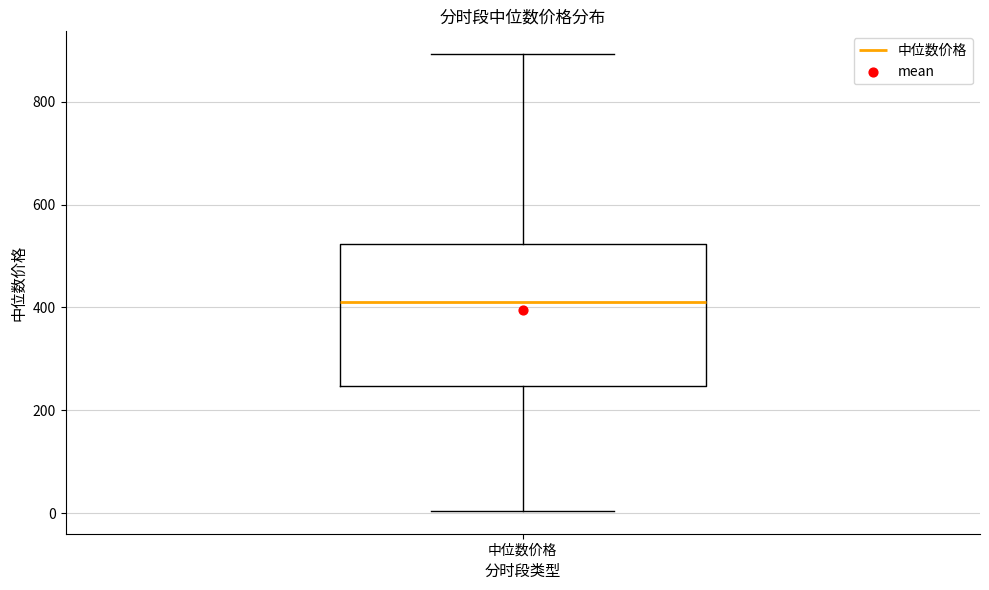

Where does the upper whisker of the box for 中位数价格 end on the y-axis? The values are not printed on the chart, so give them approximately, as read against the axis.

900